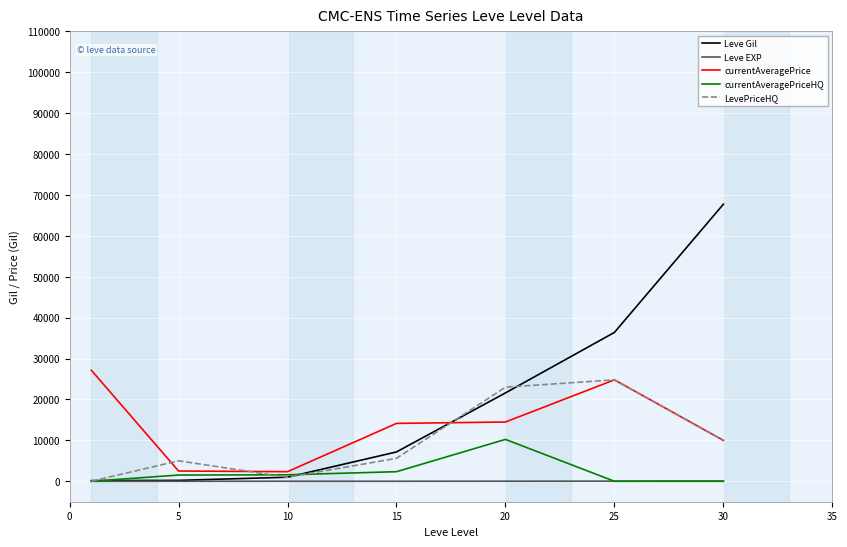

Does the chart have visible grid lines?

Yes